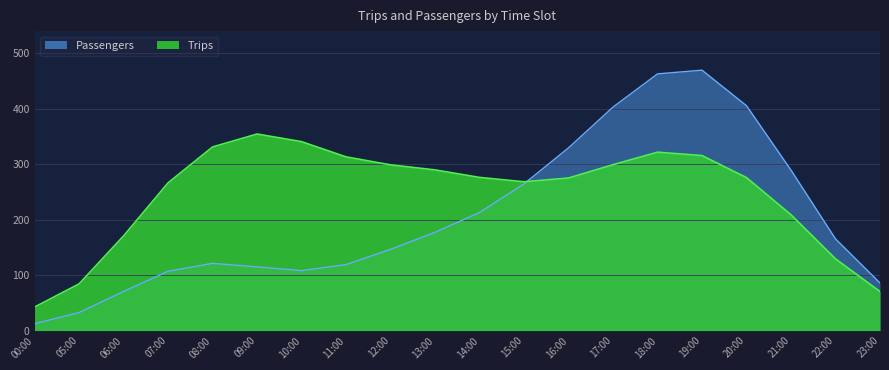

Where is the first local minimum?

10:00